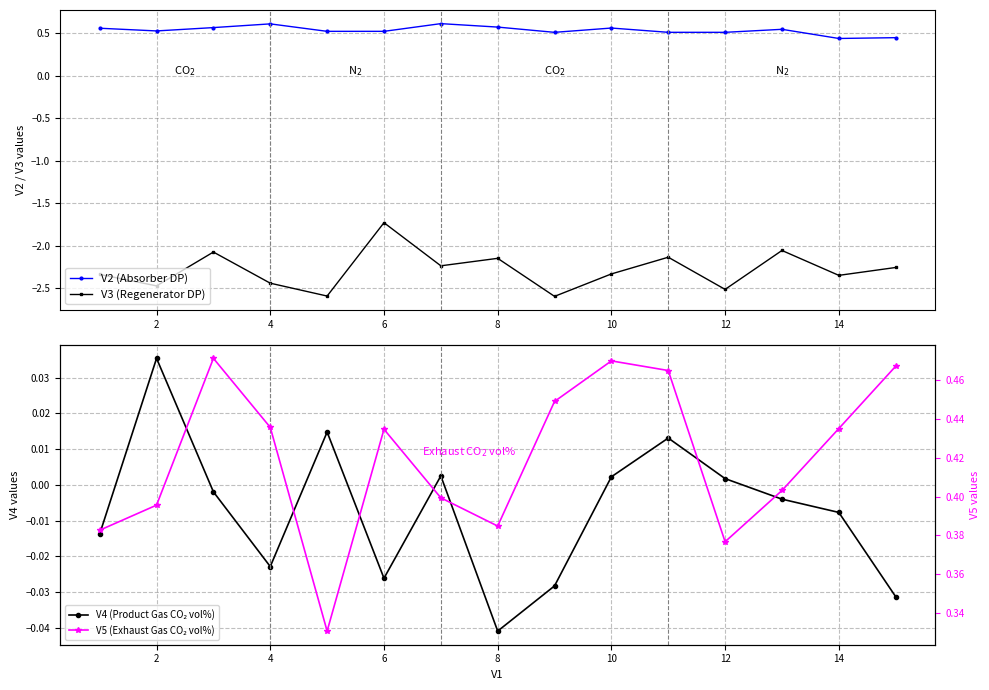

The V3 (Regenerator DP) series shows -0.9 at 12. True or false?

False